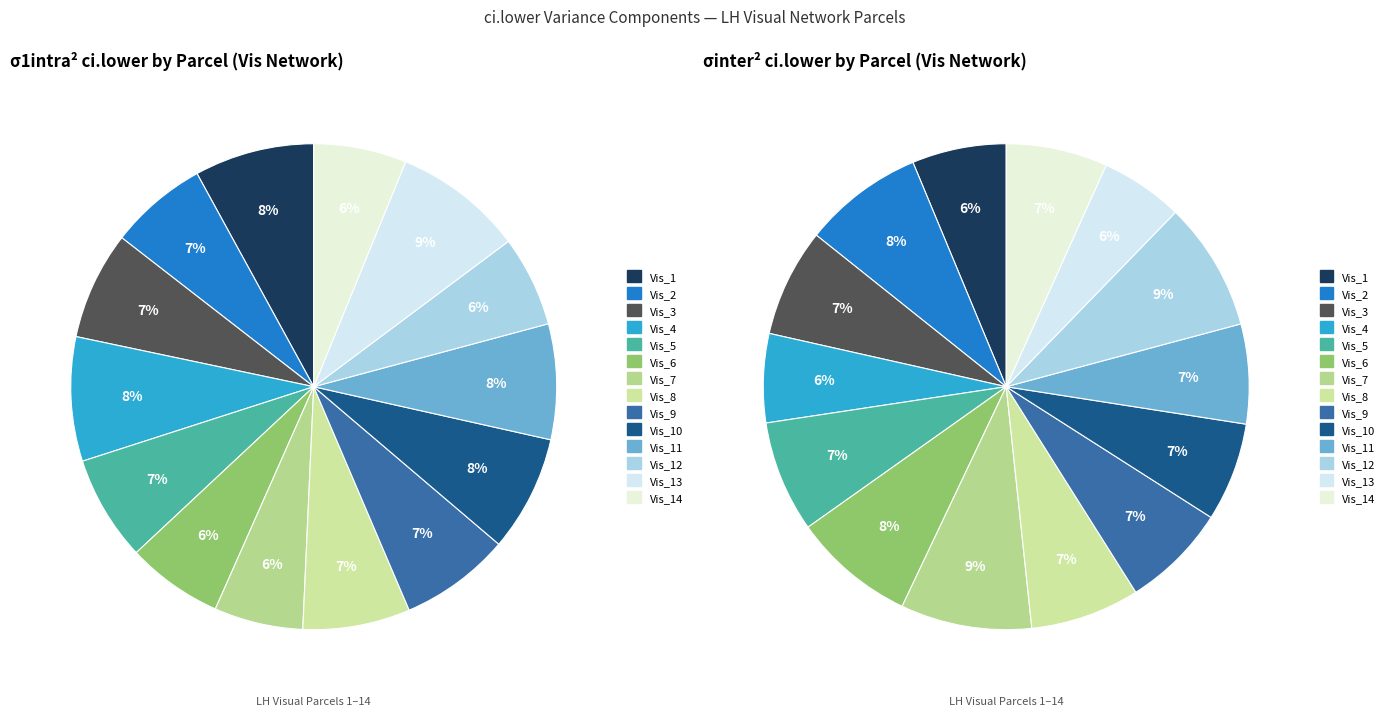

Which series changed the most between Vis_5 and Vis_13?

σinter^2